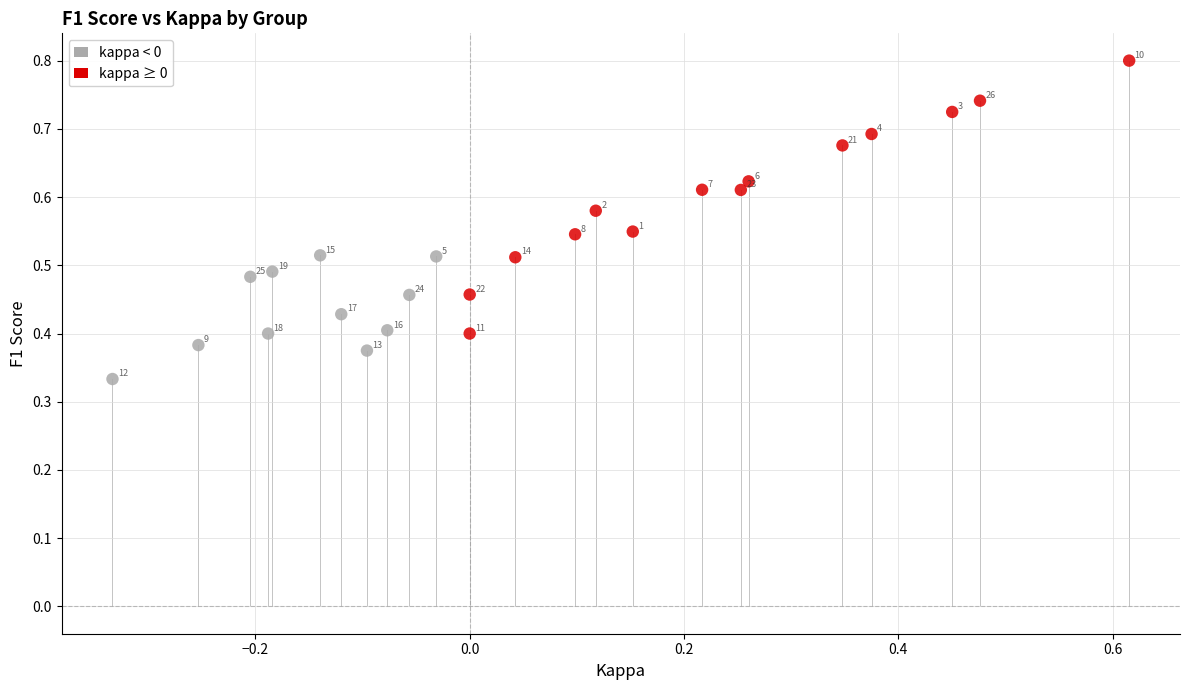

What are all the series names shown in the legend?

kappa < 0, kappa ≥ 0